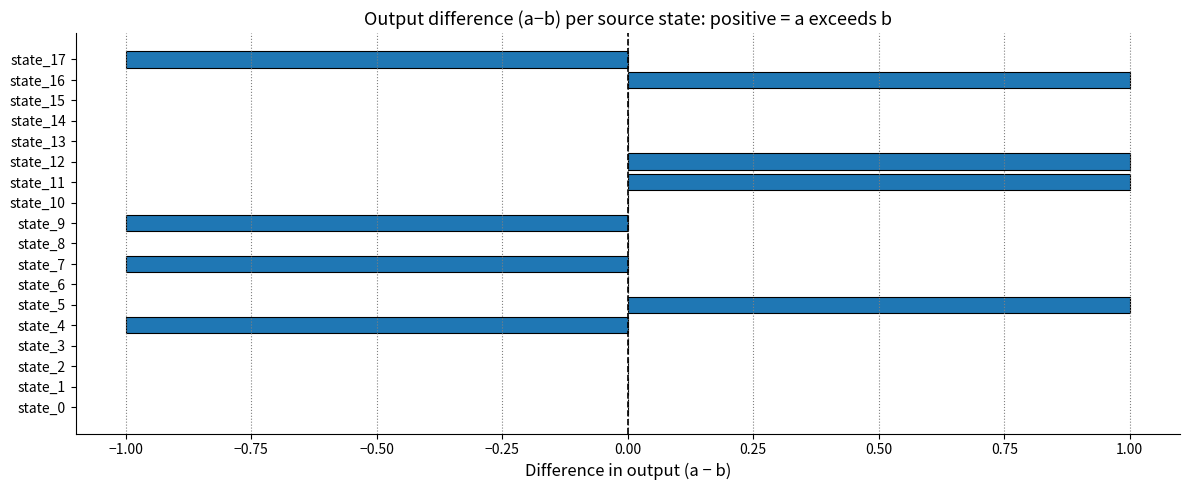

How many series are shown in this chart?

1